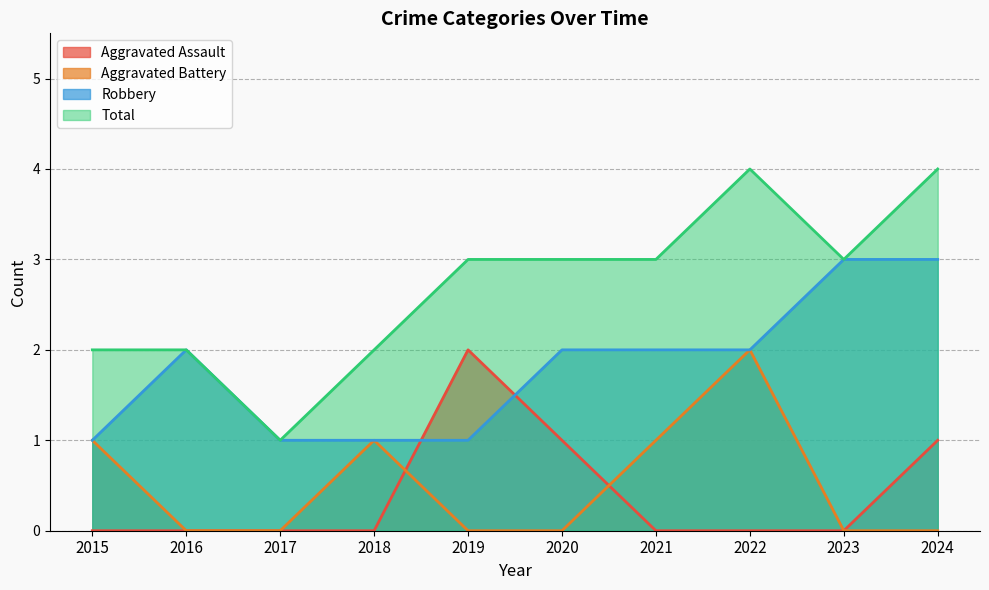

What is the average value of the Total series?

3